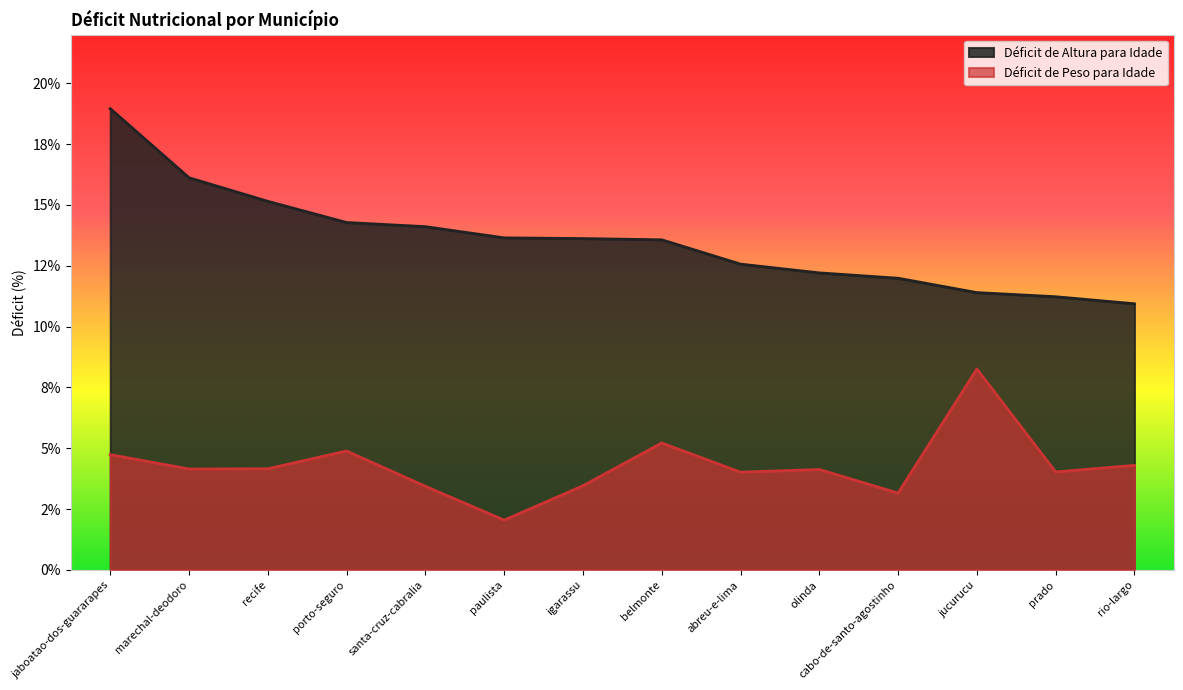

How many interior local peaks does the Déficit de Peso para Idade series have?

4